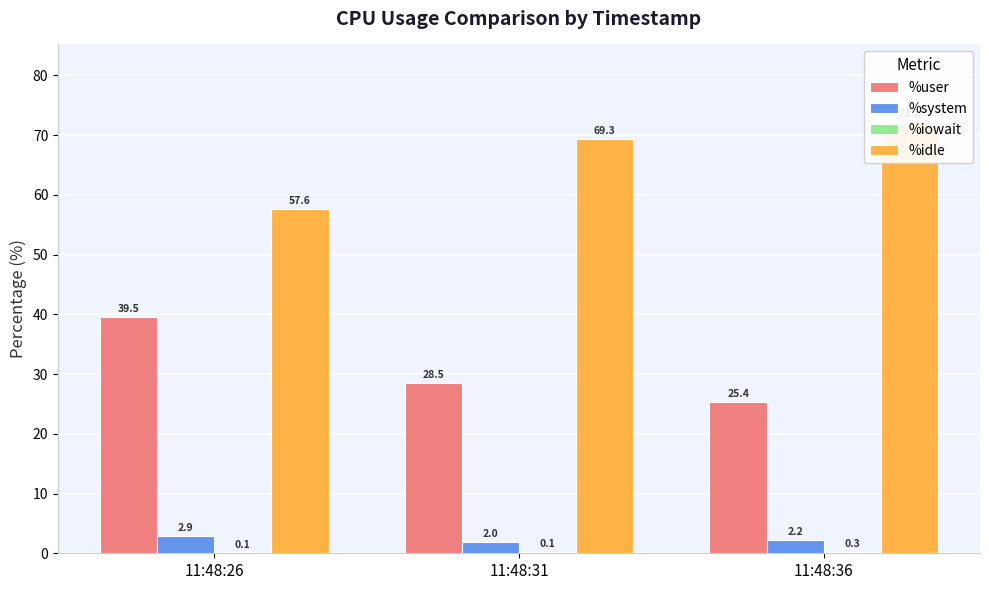

List the labels in order of %iowait value, smallest first.

11:48:26, 11:48:31, 11:48:36